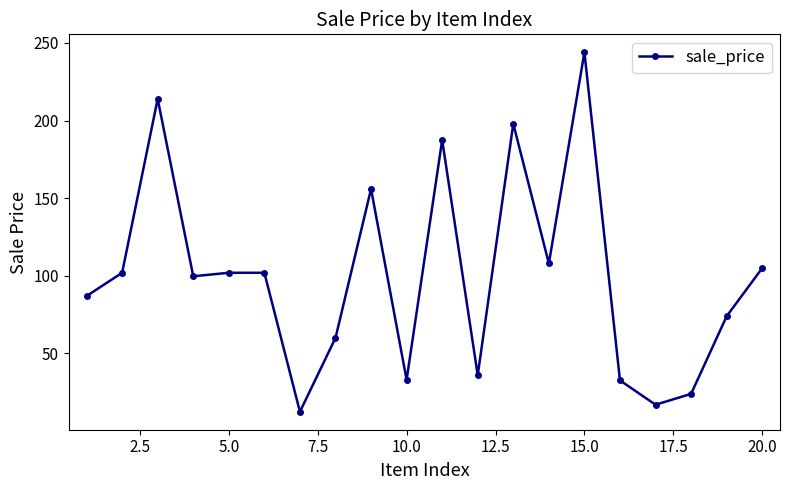

What is the minimum value shown in the chart?

12.5